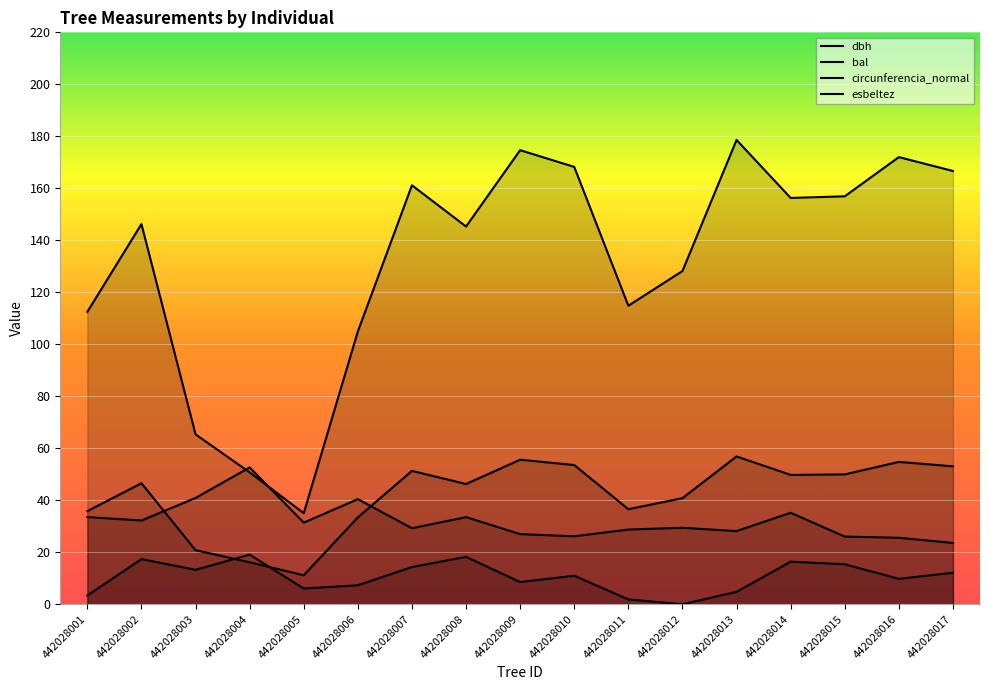

True or false: circunferencia_normal and bal intersect in this chart.

False